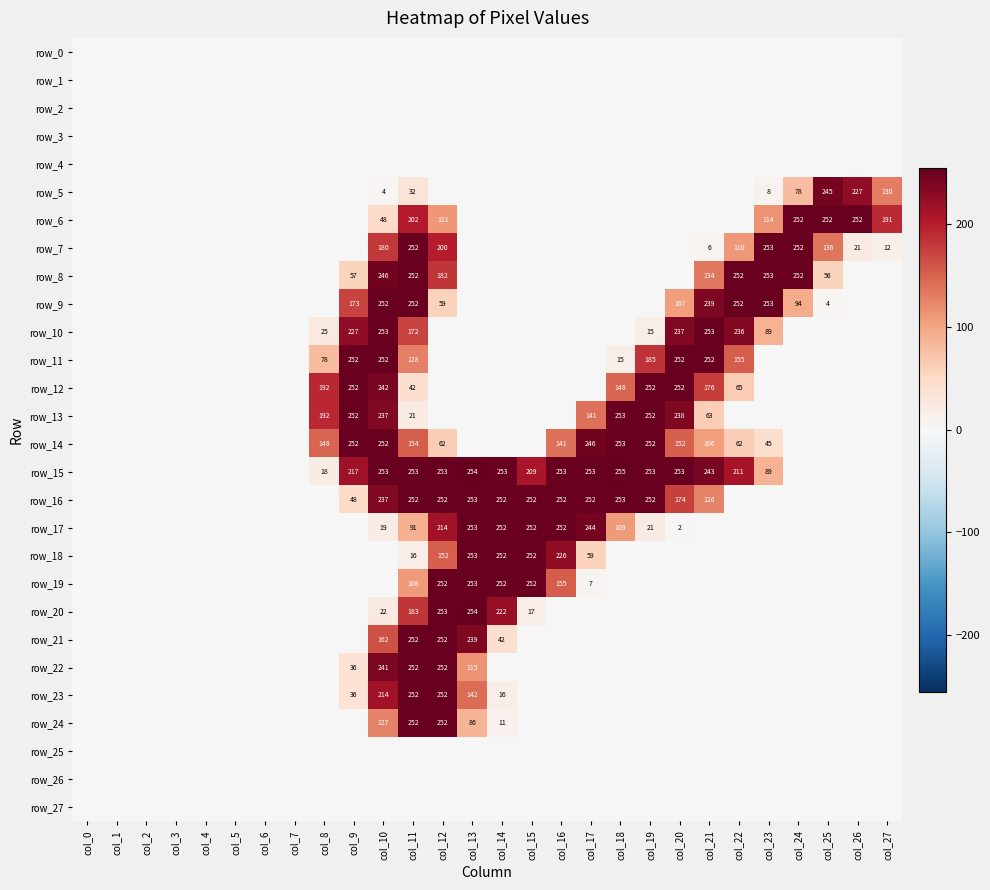

The row_23 series shows 16 at col_14. True or false?

True